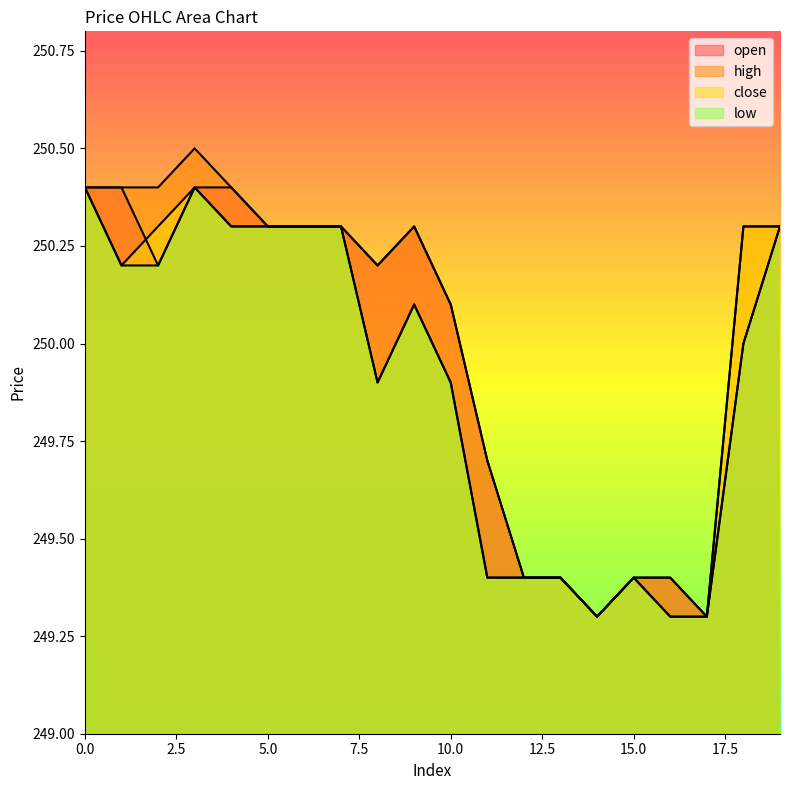

The value of open at 18 is 385.5. True or false?

False